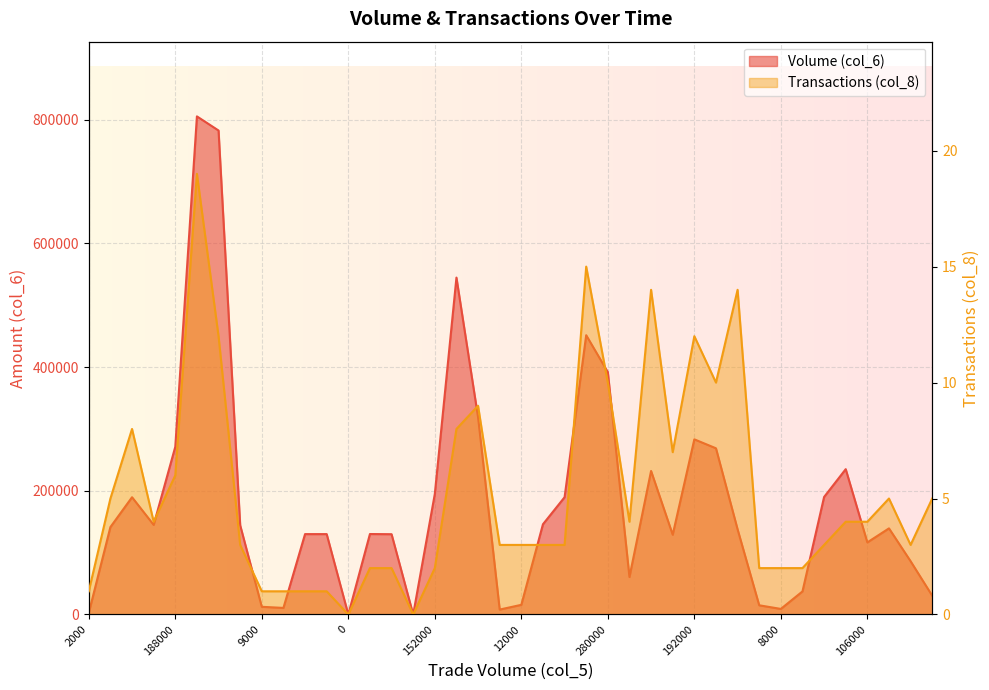

Is it true that Volume (col_6) equals 12420 at 9000?

True